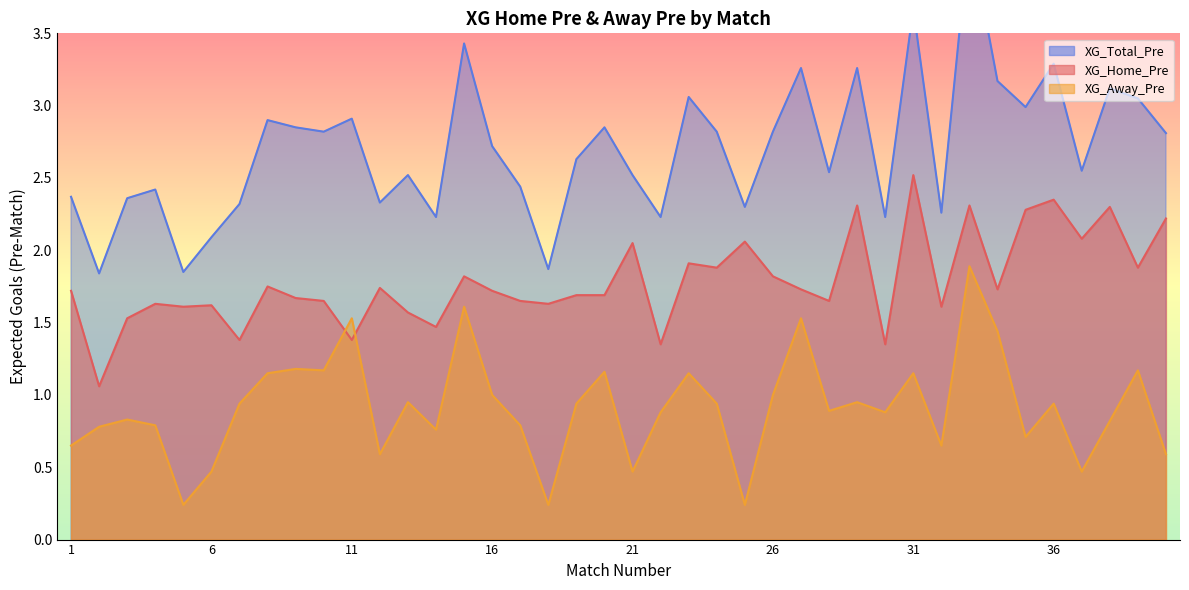

How many intersections are there between XG_Away_Pre and XG_Home_Pre?

2